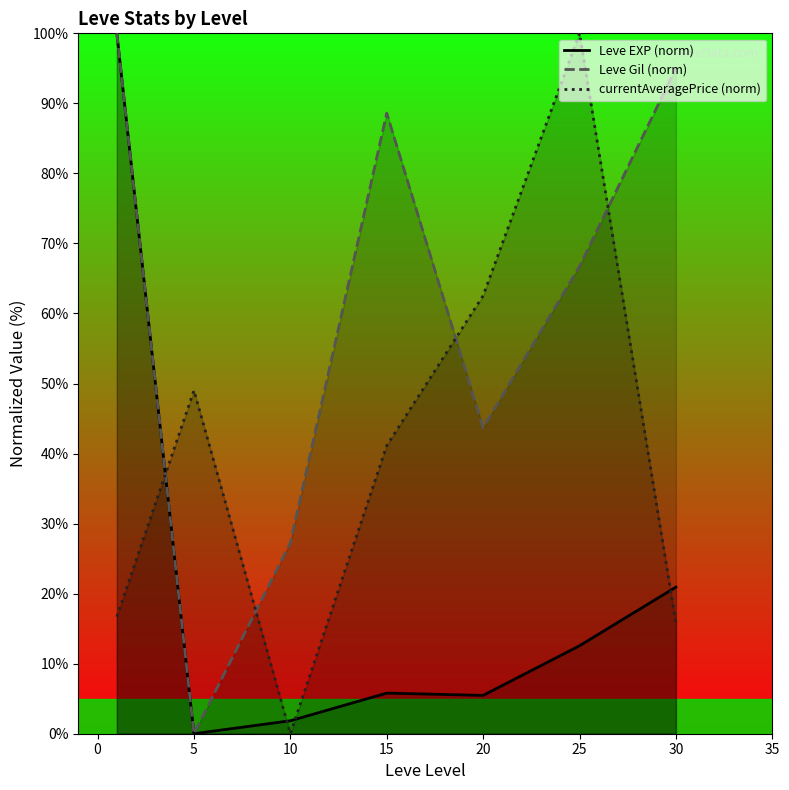

True or false: Leve Gil (norm) has more than 0 points higher than both neighbors.

True